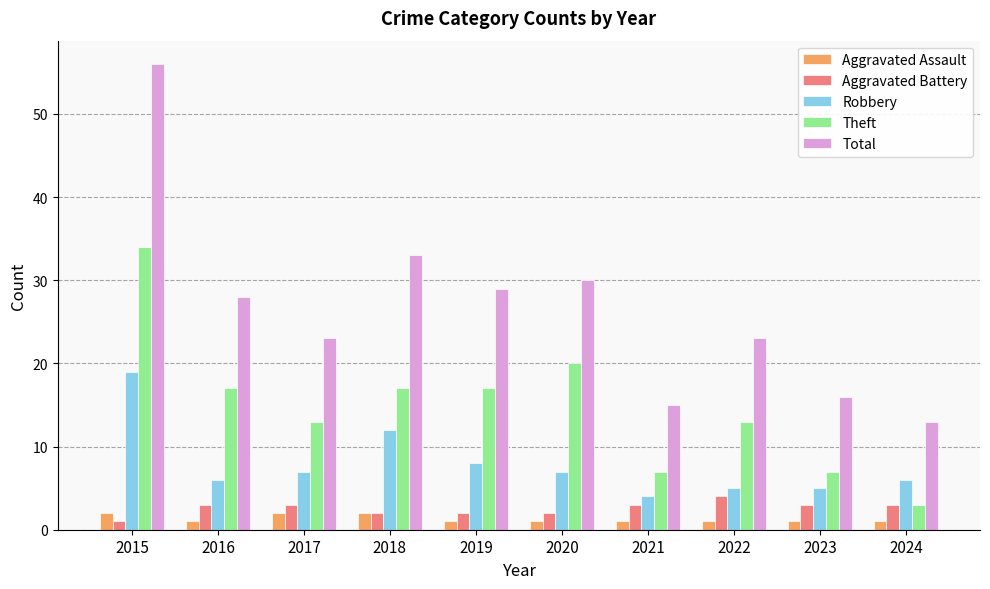

Which series has the largest total across all categories?

Total